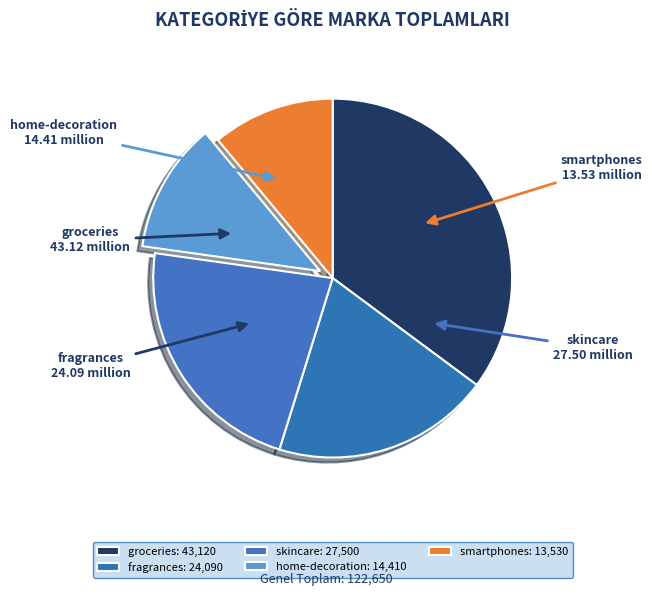

Does smartphones represent more than half of the total?

No